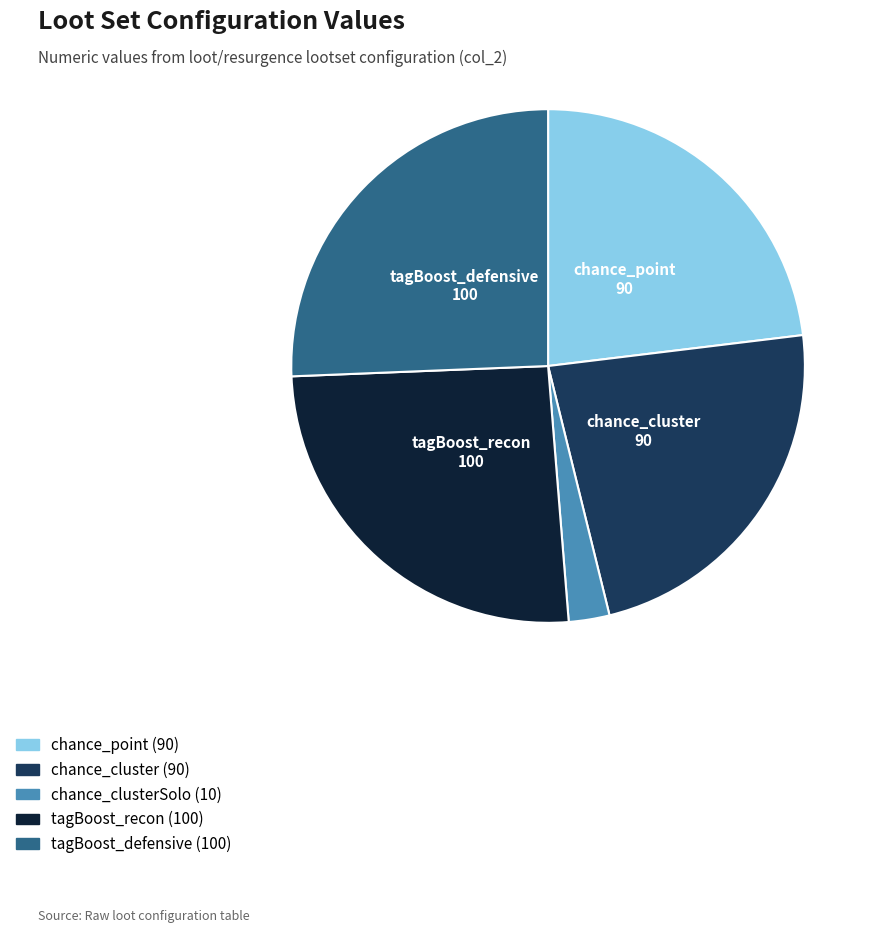

Is there any slice that represents more than half of the pie?

No